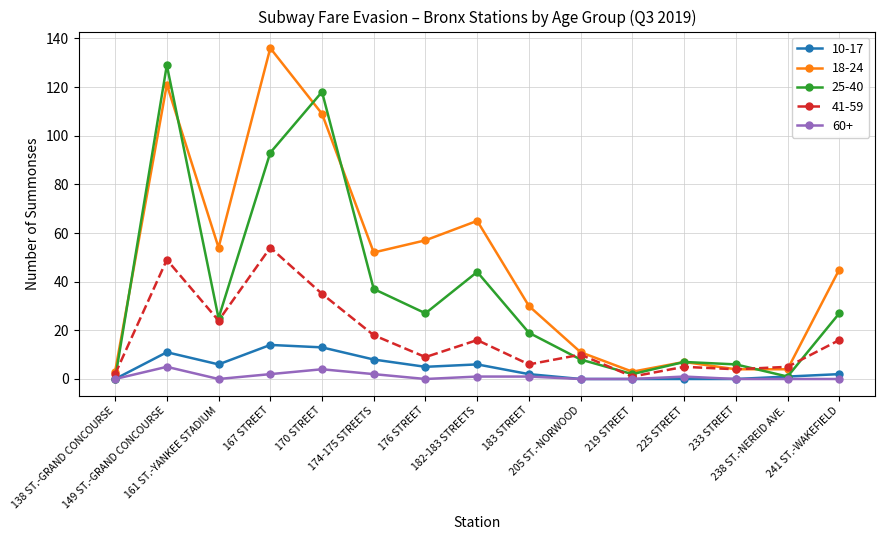

Rank the series by their maximum value, from lowest to highest.

60+, 10-17, 41-59, 25-40, 18-24